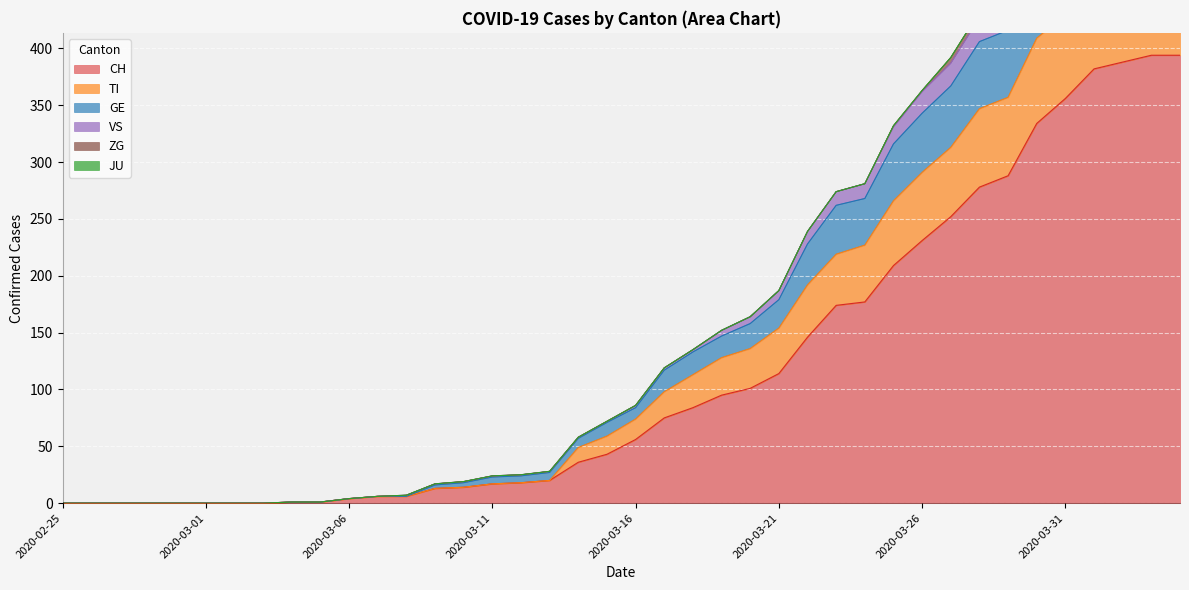

The CH series shows 191 at 2020-03-21. True or false?

False